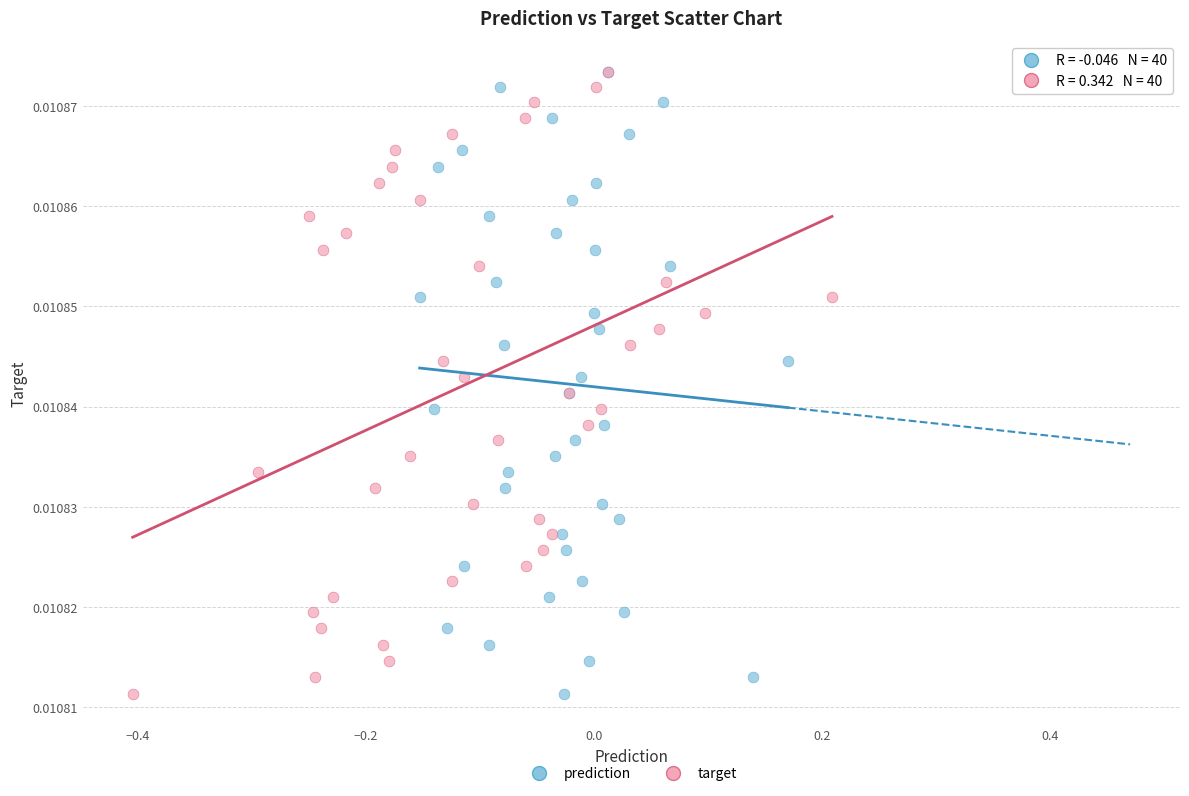

What are all the series names shown in the legend?

prediction, target